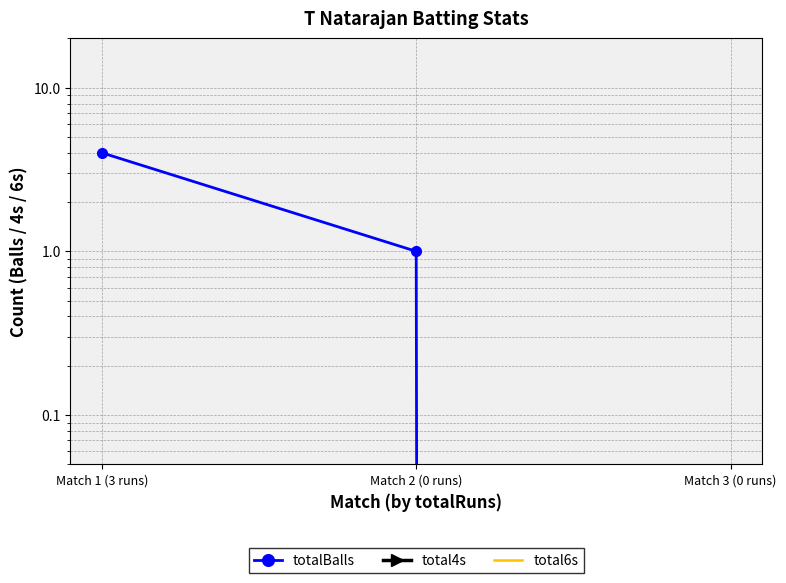

How many lines are shown in the chart?

3